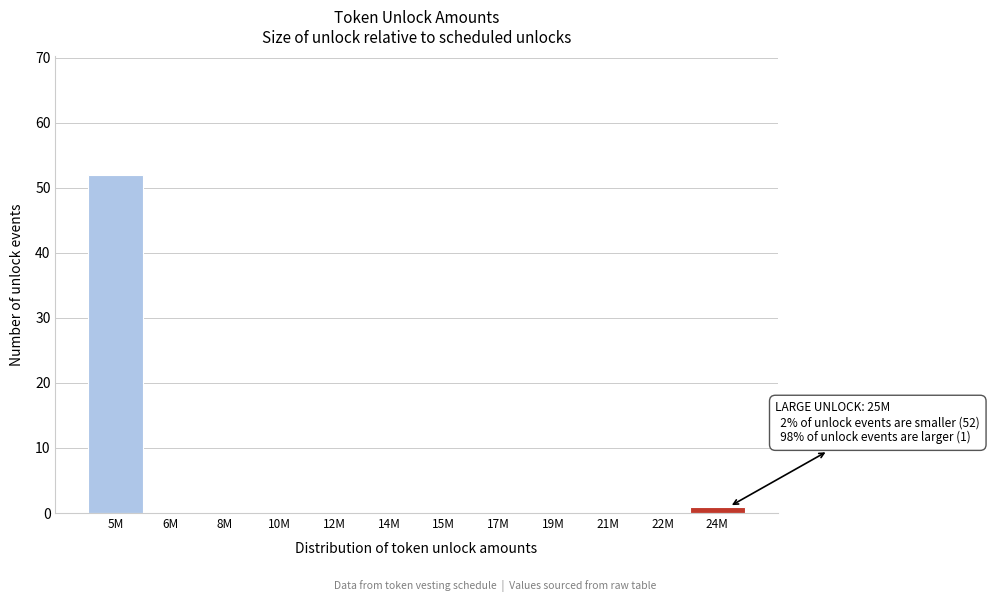

Reading left to right, transcribe all the data shown in this chart.

5M=52	6M=0	8M=0	10M=0	12M=0	14M=0	15M=0	17M=0	19M=0	21M=0	22M=0	24M=1